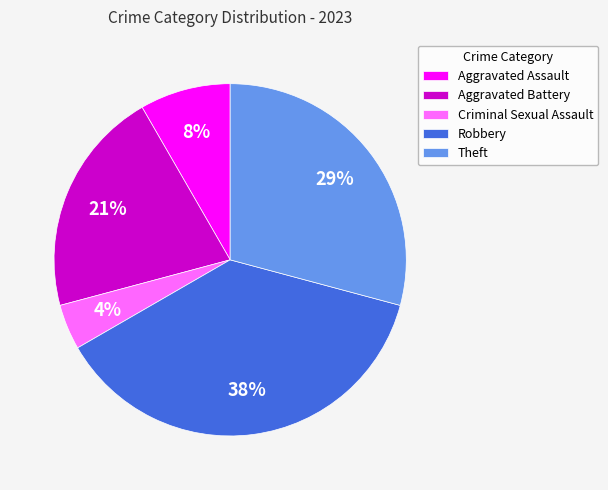

Does any single category account for the majority?

No